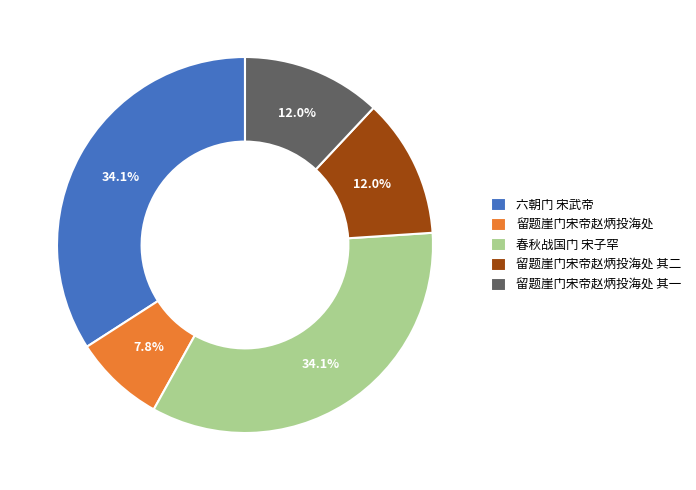

To the nearest percent, what percentage of the pie is 留题崖门宋帝赵炳投海处 其二?

12%